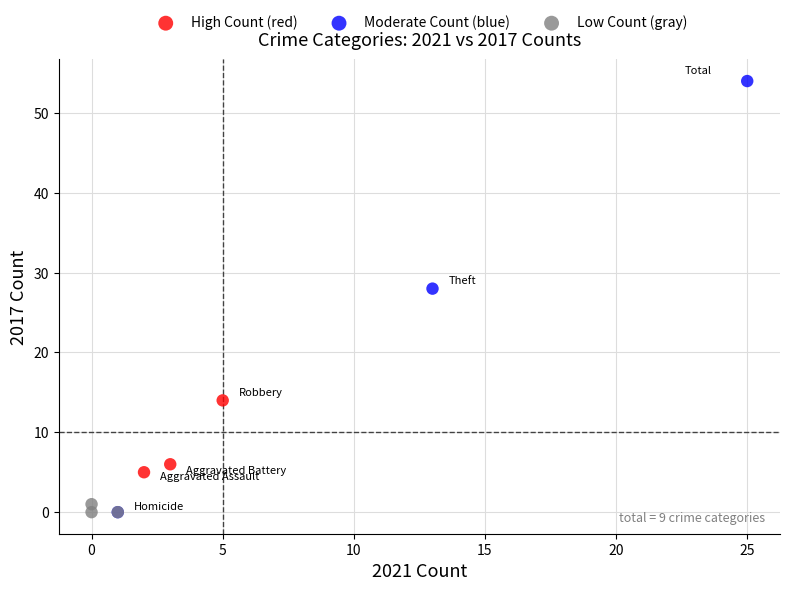

Which series contains the highest Y value?

Moderate Count (blue)